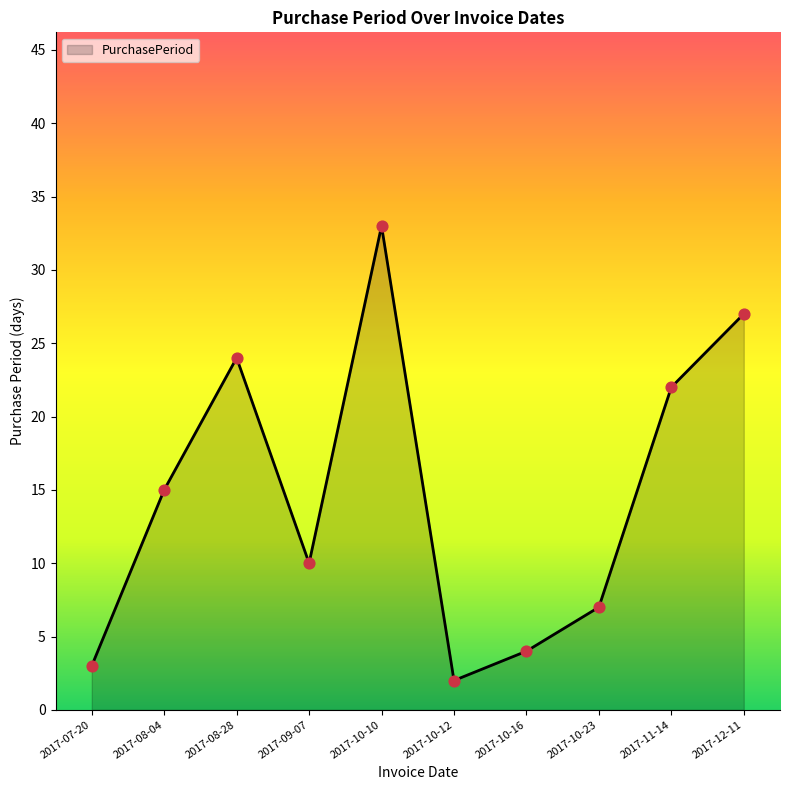

Between 2017-09-07 and 2017-12-11, which is larger?

2017-12-11